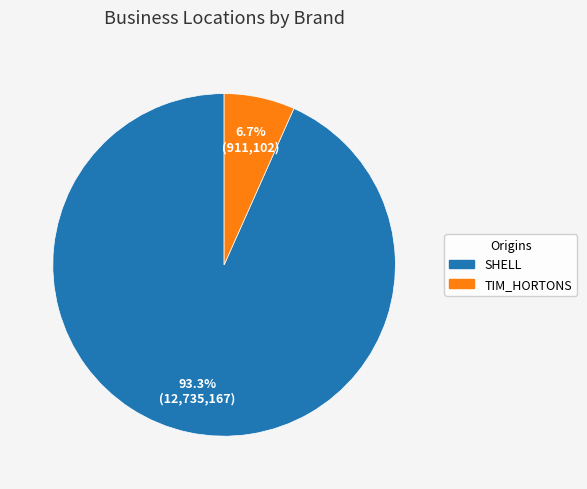

Does any single category account for the majority?

Yes